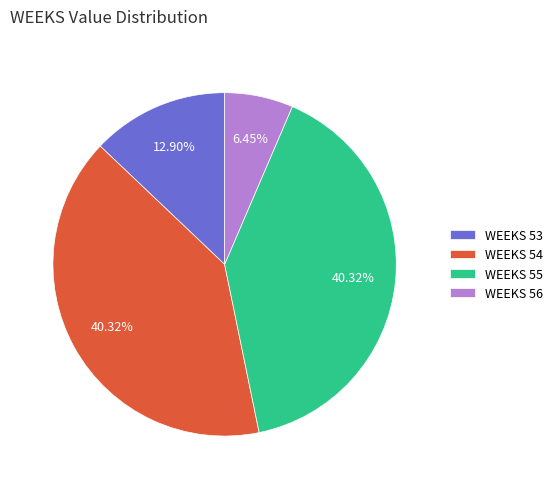

How many slices are in this pie chart?

4